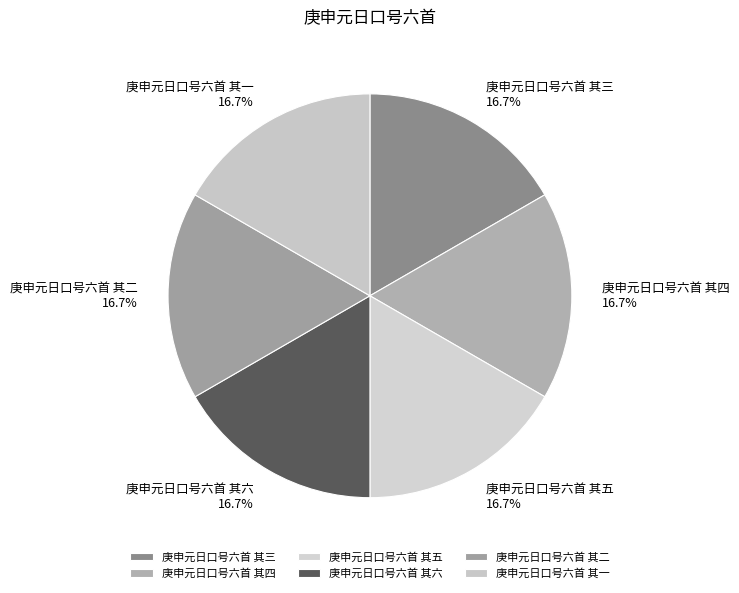

What is the ratio of the value at 庚申元日口号六首 其二 to the value at 庚申元日口号六首 其三?

1.0